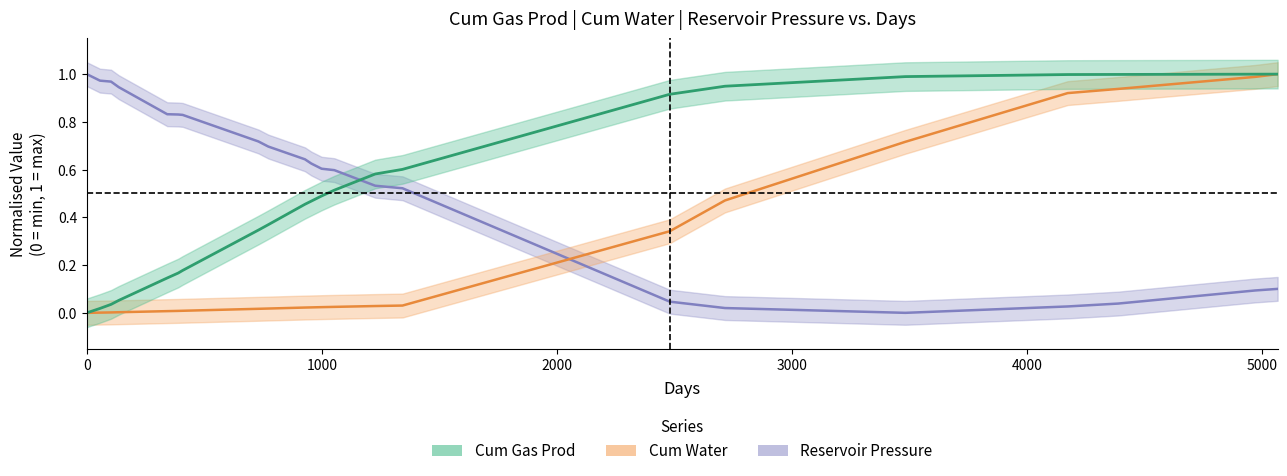

How many intersections are there between Reservoir Pressure and Cum Gas Prod?

1